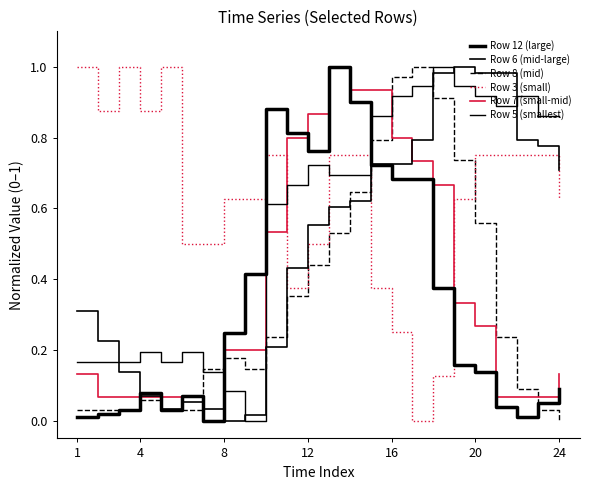

At which category does Row 5 (smallest) reach its first local peak?

4